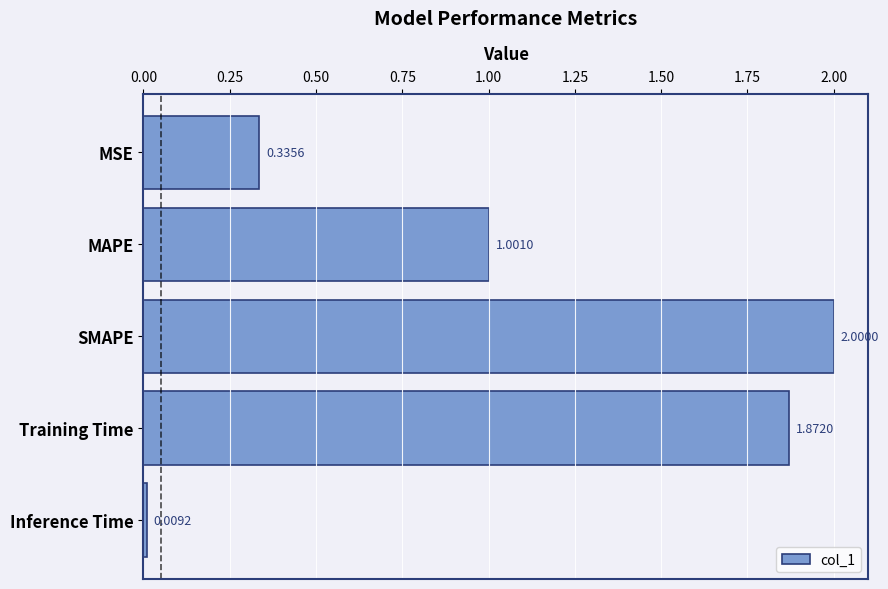

At which category does the chart reach its minimum across all series?

Inference Time